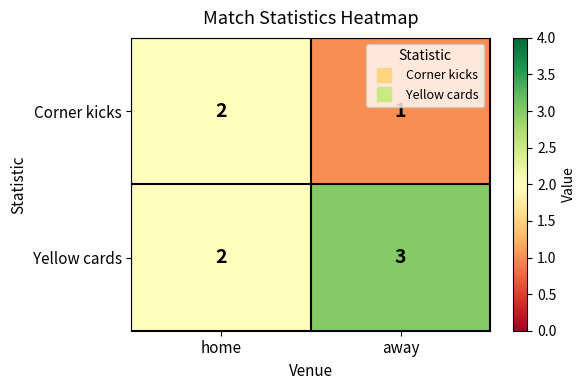

What is the maximum value shown in the chart?

3